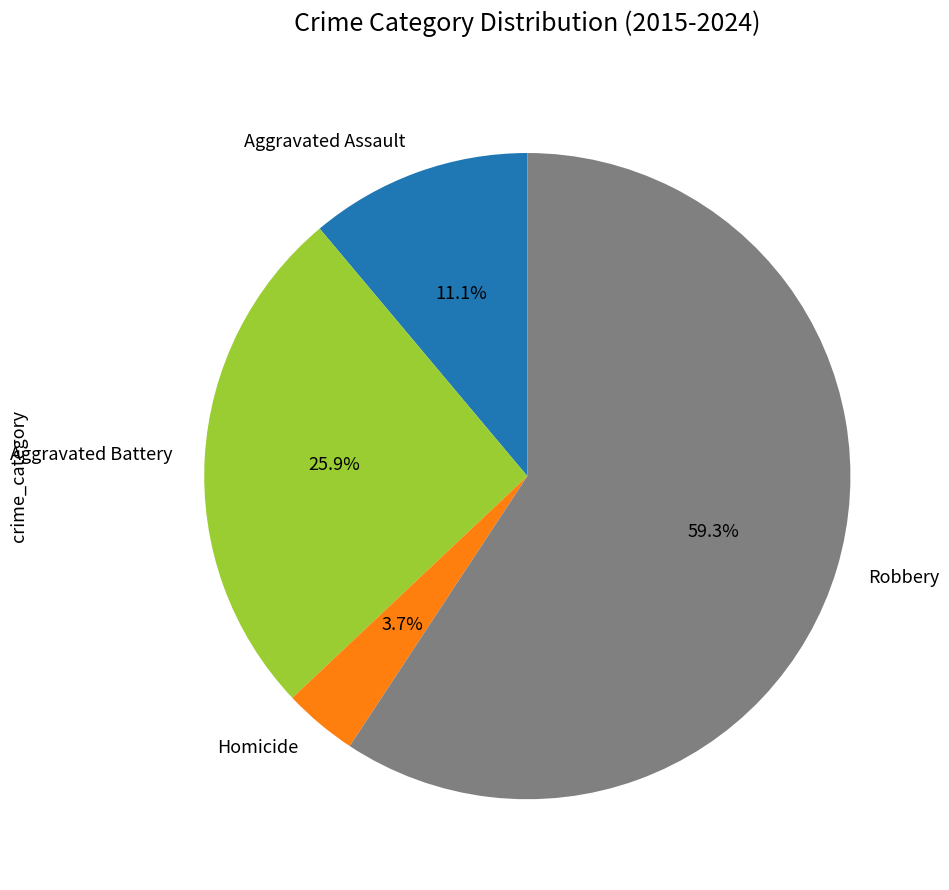

To the nearest percent, what portion does Aggravated Battery represent?

26%